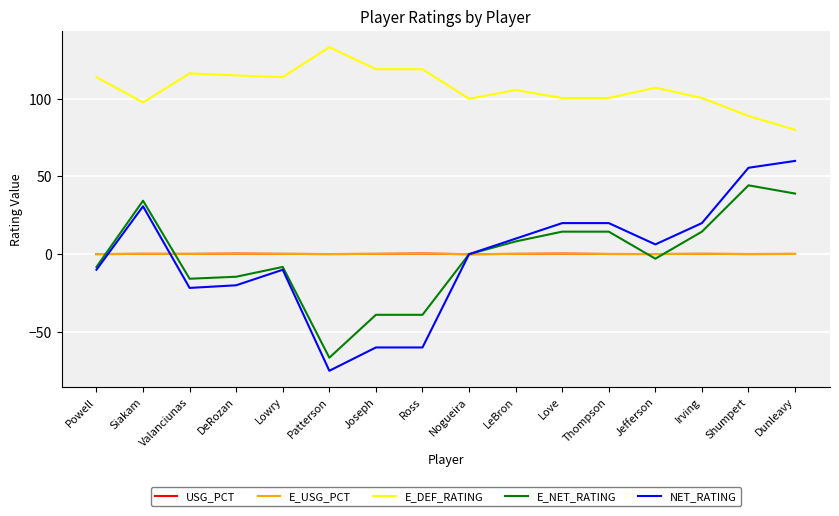

Which series has the largest total across all categories?

E_DEF_RATING